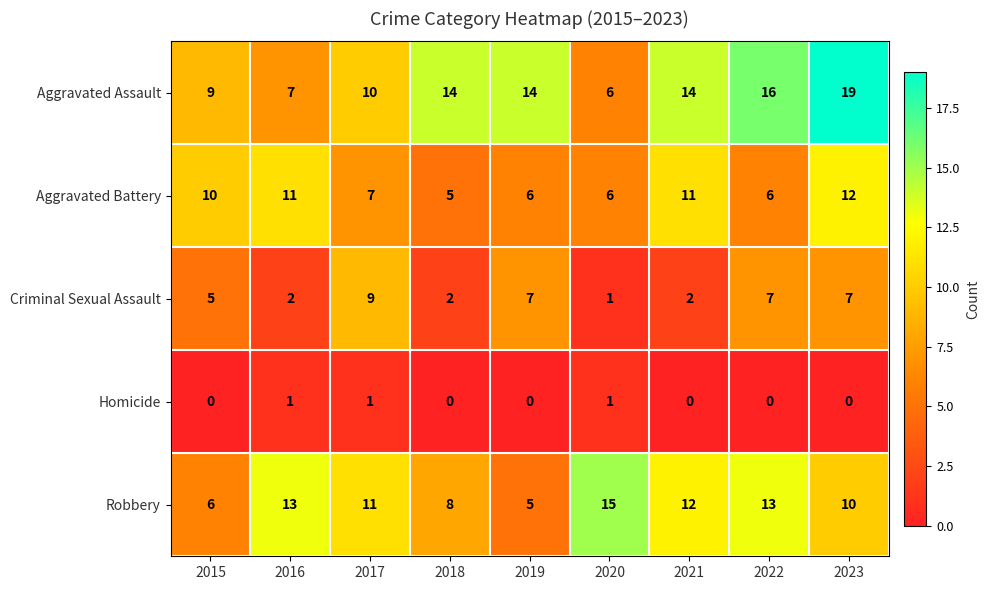

What is the difference between the highest and lowest values at 2016?

12